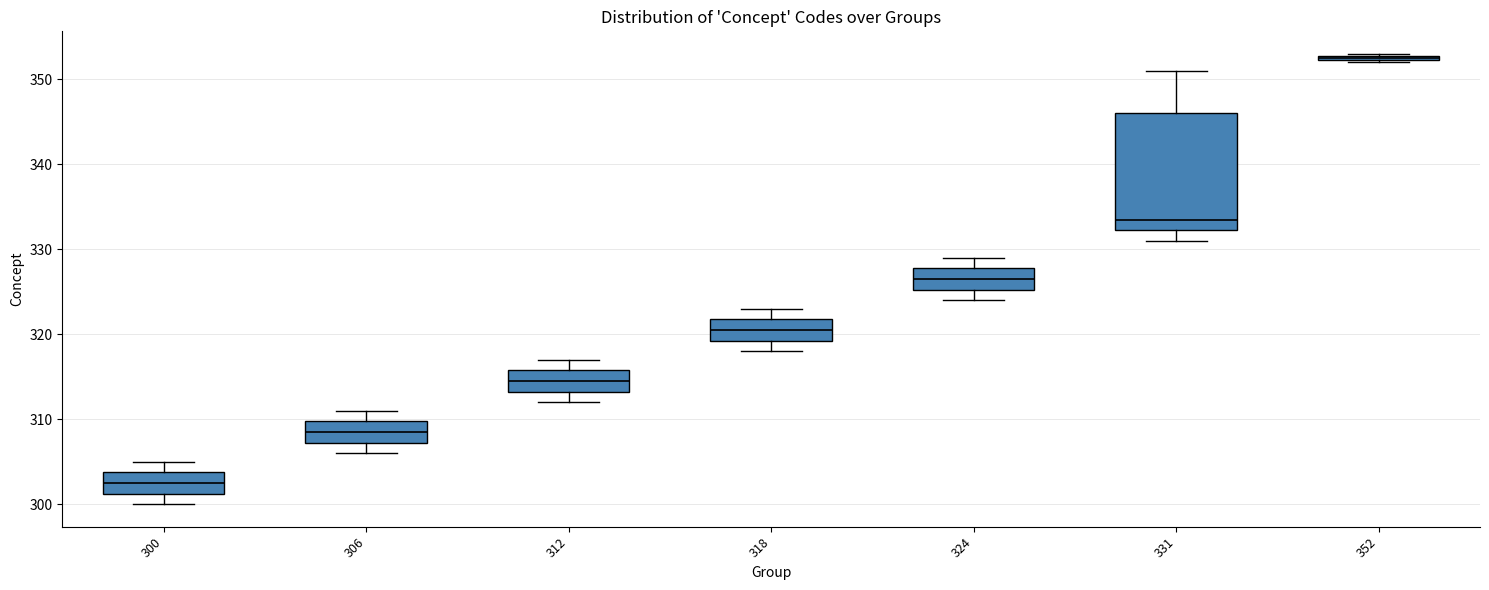

Comparing the boxes themselves (not the whiskers), which one is the tallest?

331